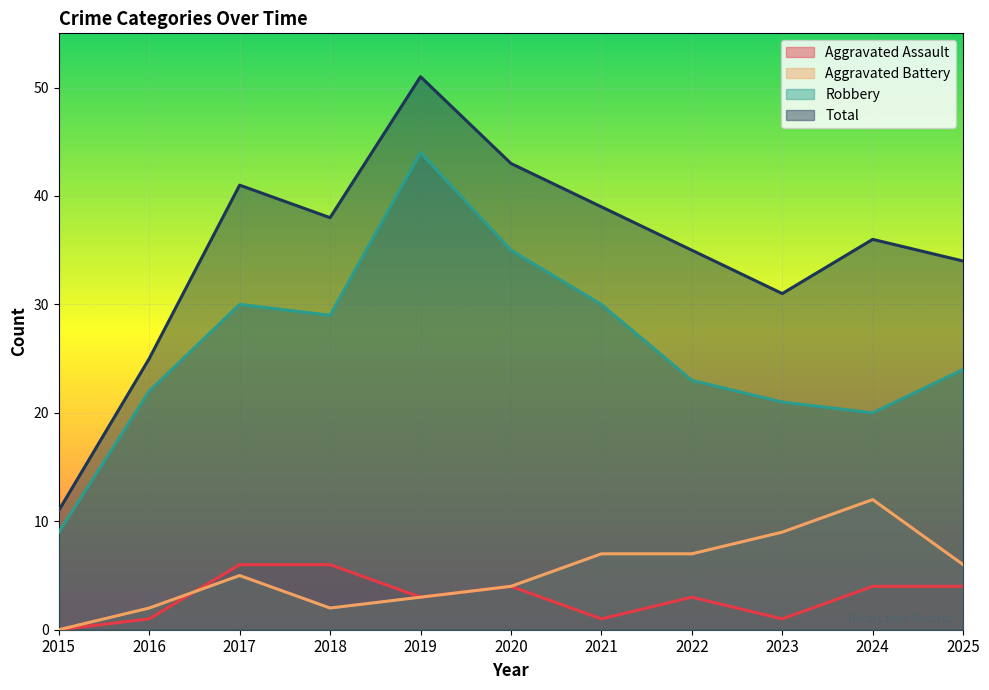

True or false: Total and Aggravated Battery intersect in this chart.

False